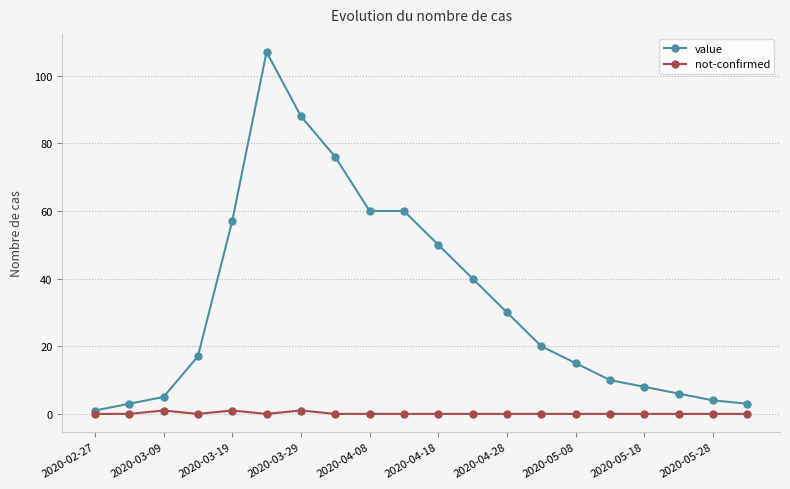

How many series are shown in this chart?

2